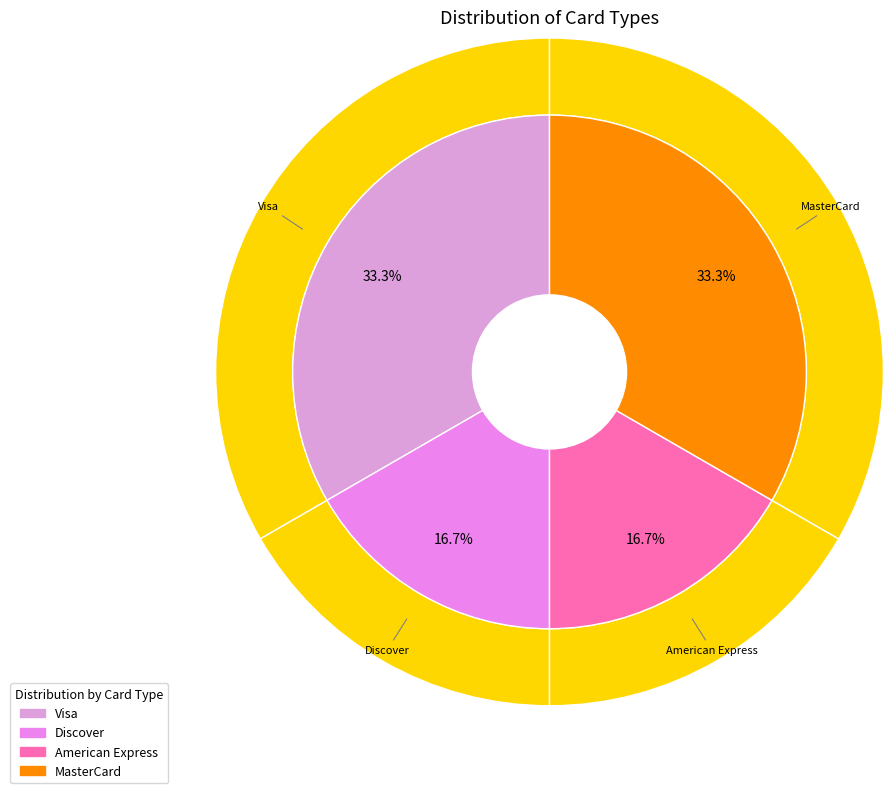

Is Discover the majority of the pie?

No